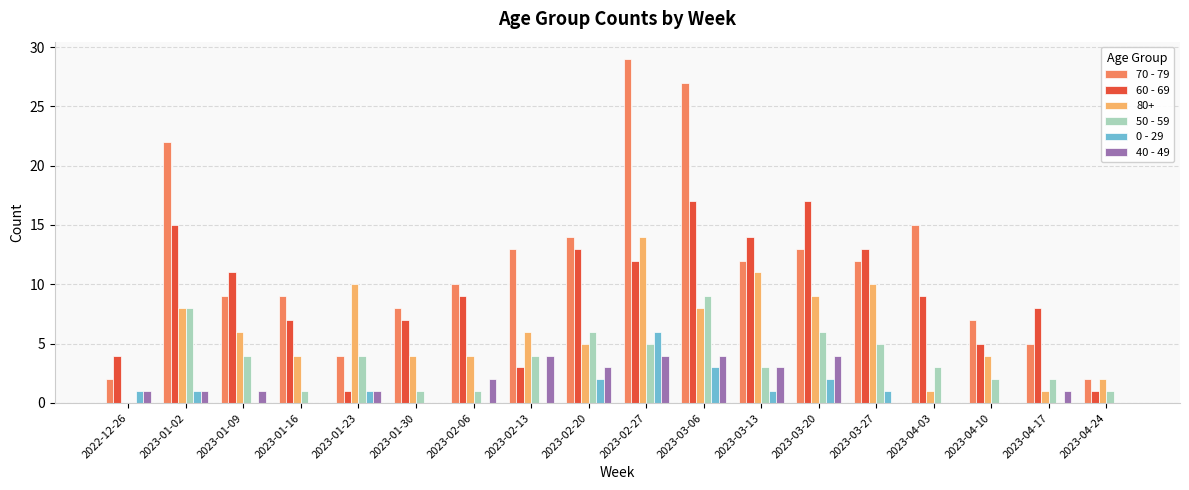

Is it true that 60 - 69 equals 3 at 2023-01-30?

False